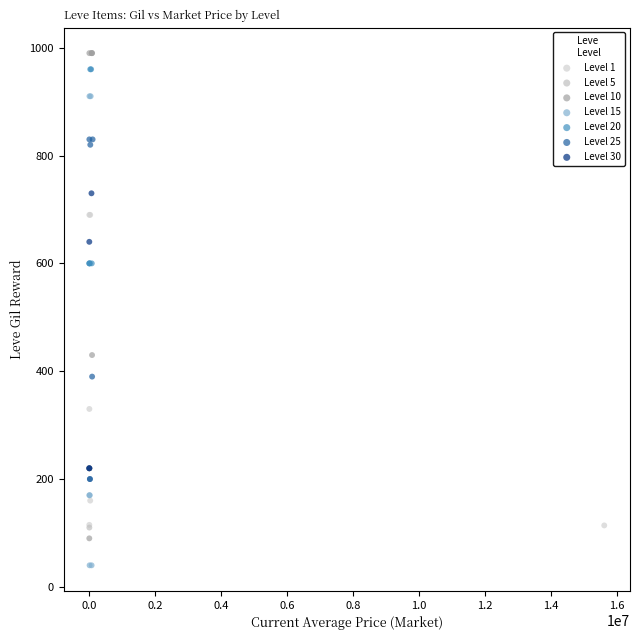

Which series reaches the minimum Y coordinate?

Level 15